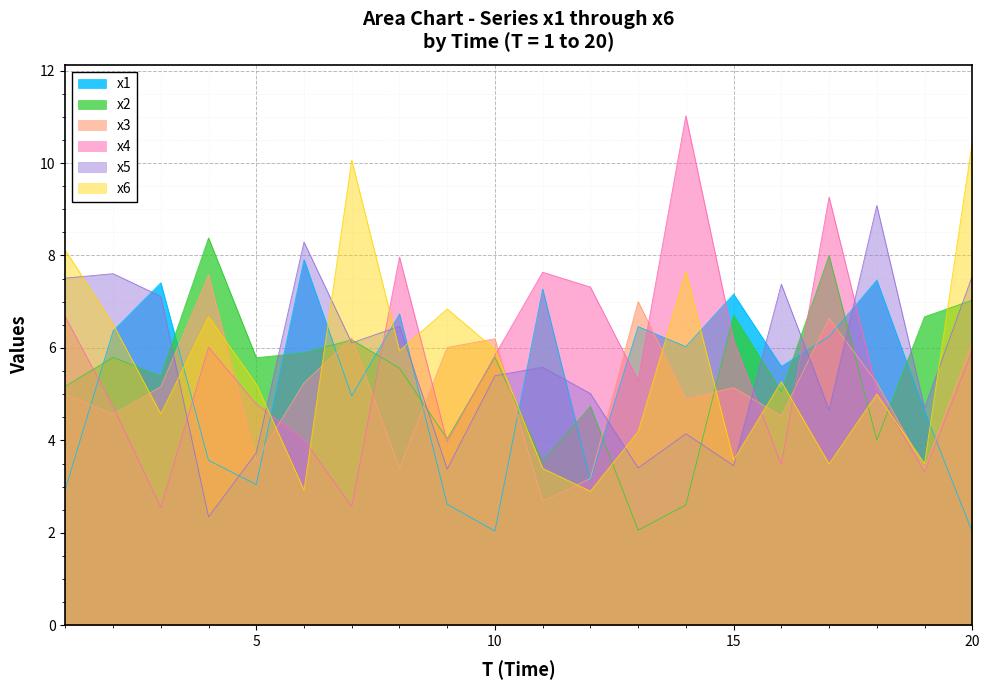

How many data points does each series have?

20